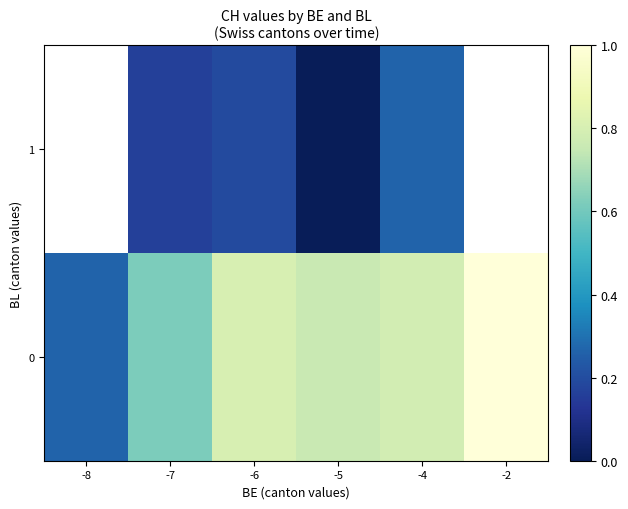

The value of 1 at -7 is 0.2. True or false?

False